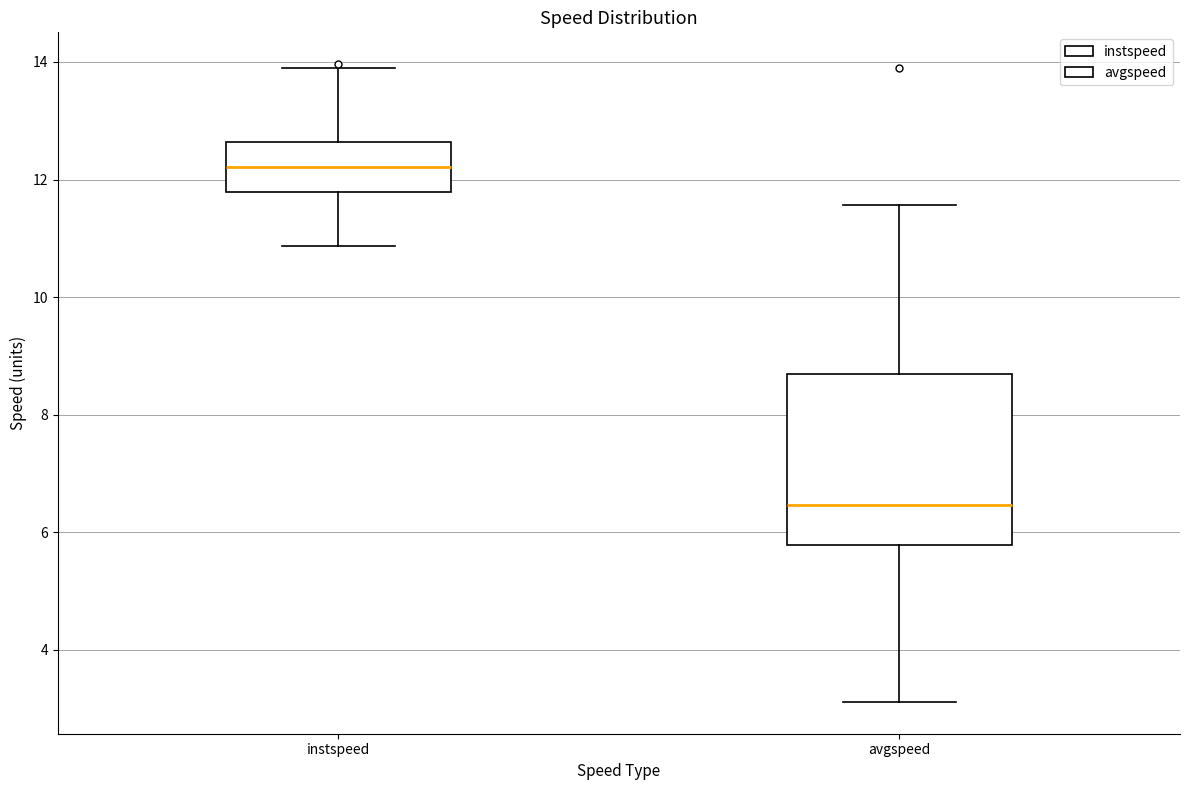

Which box's median line is the highest?

instspeed